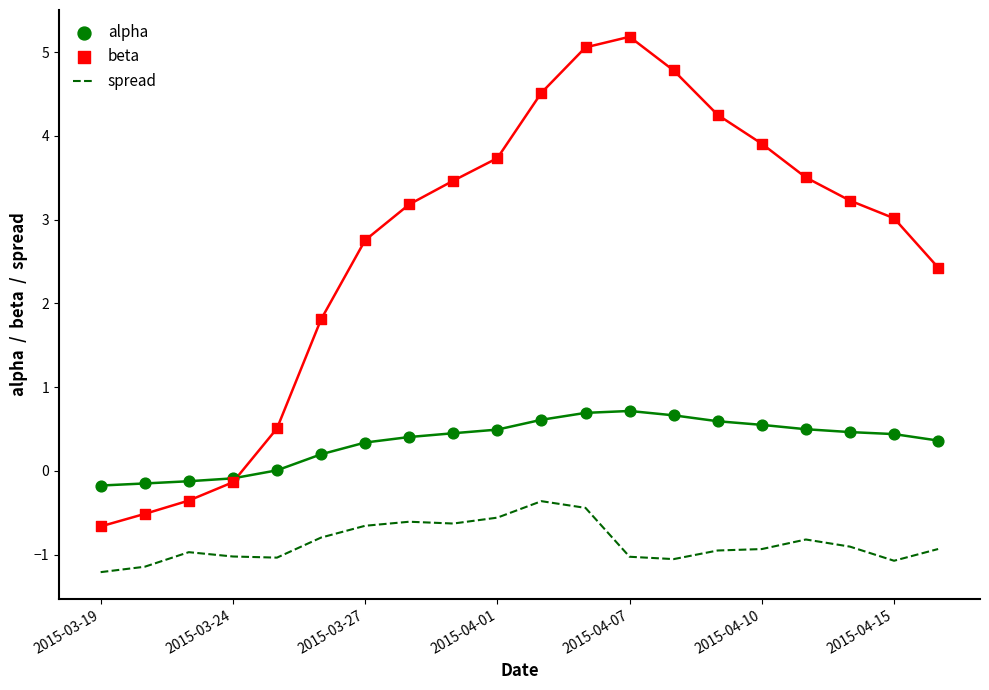

Which series contains the lowest Y value?

spread